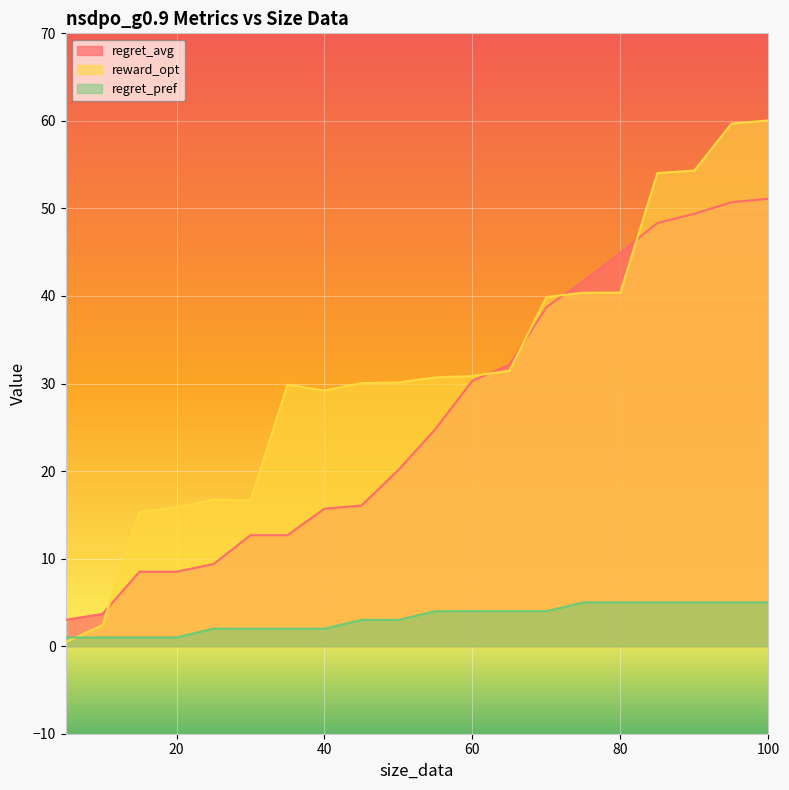

Which series has the largest total across all categories?

reward_opt